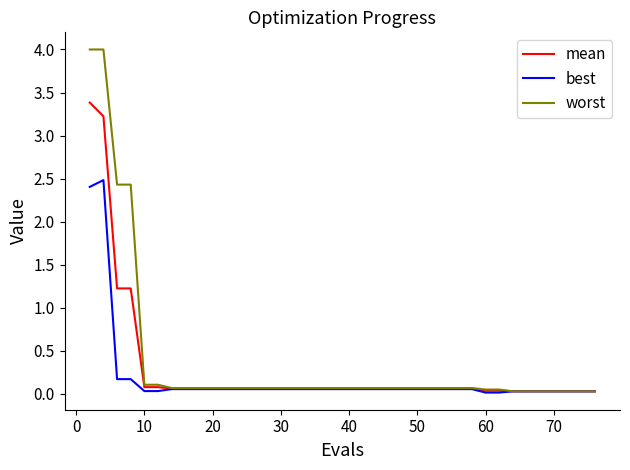

Rank the series by their average value, from highest to lowest.

worst, mean, best